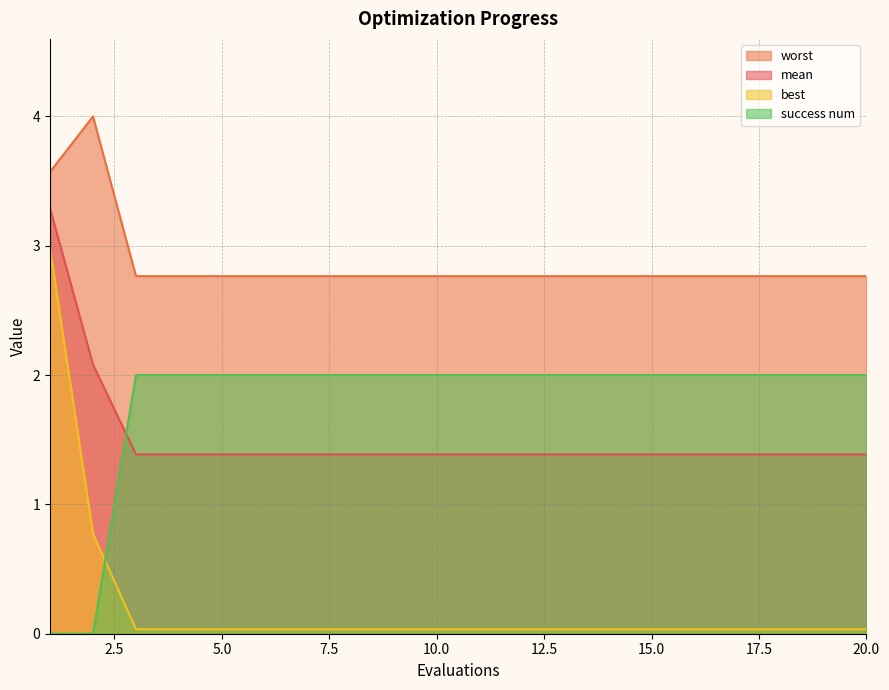

Which category has the lowest value across all series?

1